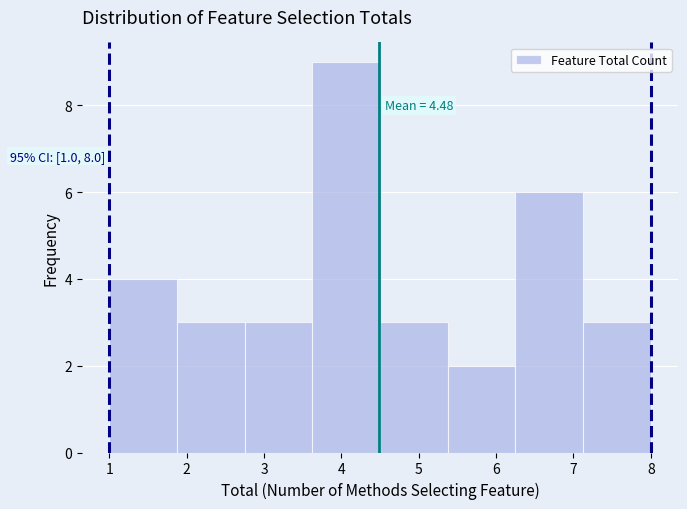

Over which range of the x-axis is the bar tallest?

3.6 to 4.5